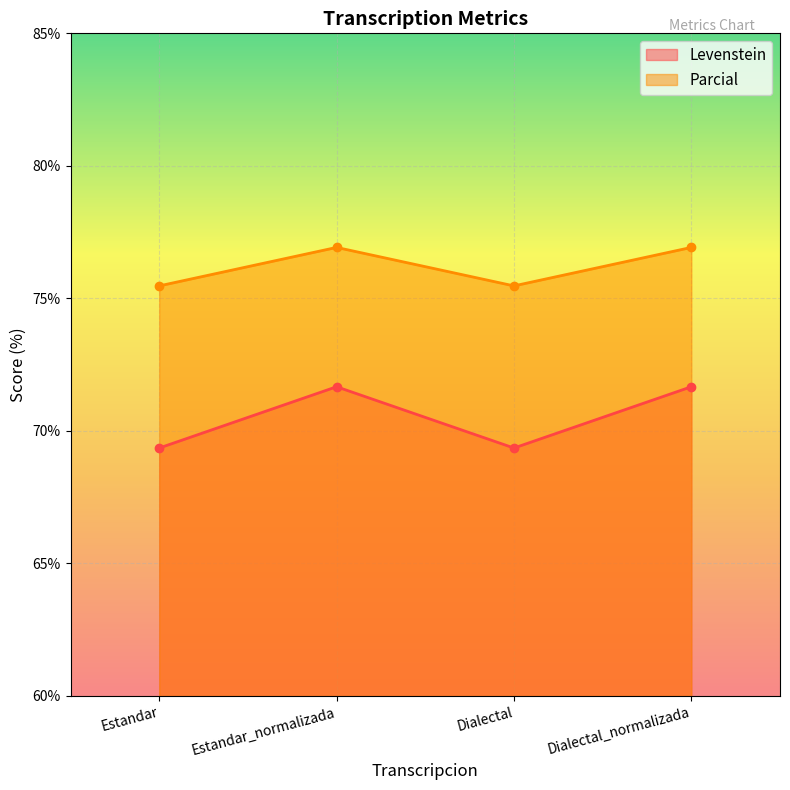

Does the chart display data point markers on the line(s)?

Yes